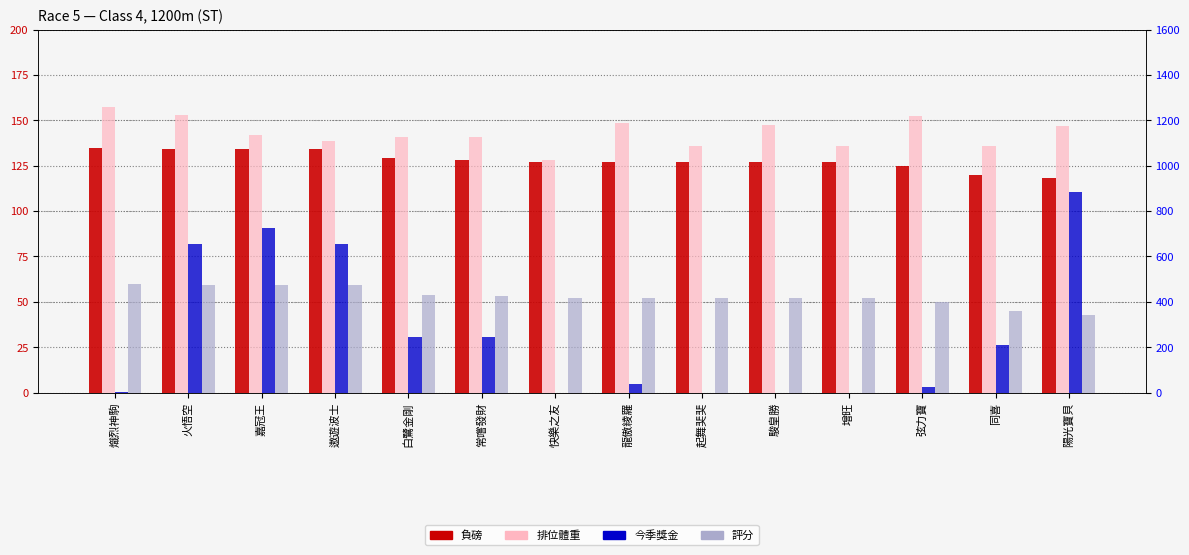

At 嘉冠王, list the series in order from smallest to largest.

評分, 負磅, 今季獎金, 排位體重